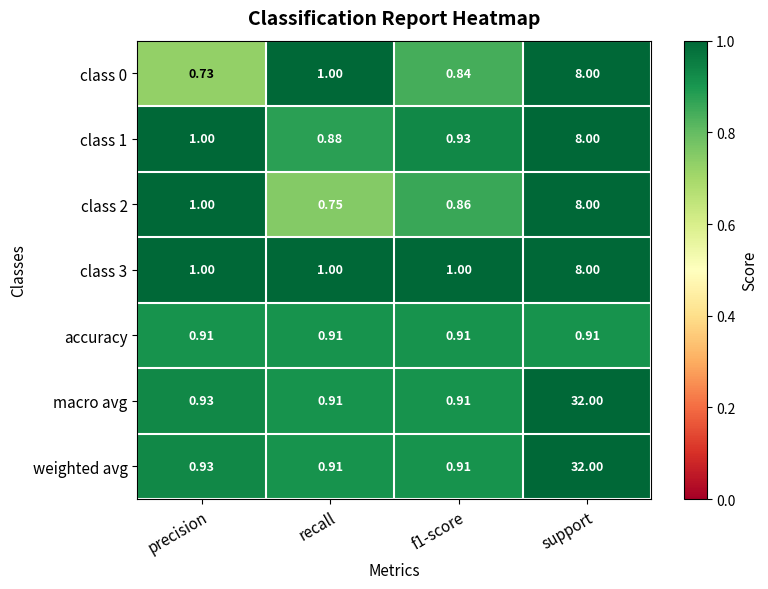

Which category has the lowest value across all series?

precision